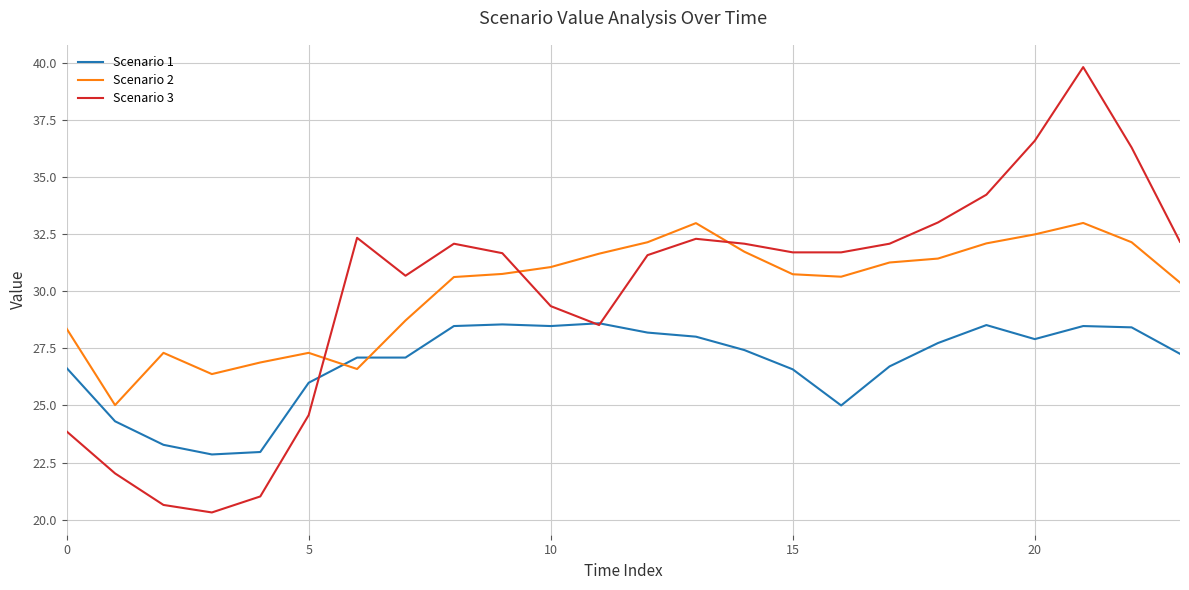

What are all the series names shown in the legend?

Scenario 1, Scenario 2, Scenario 3